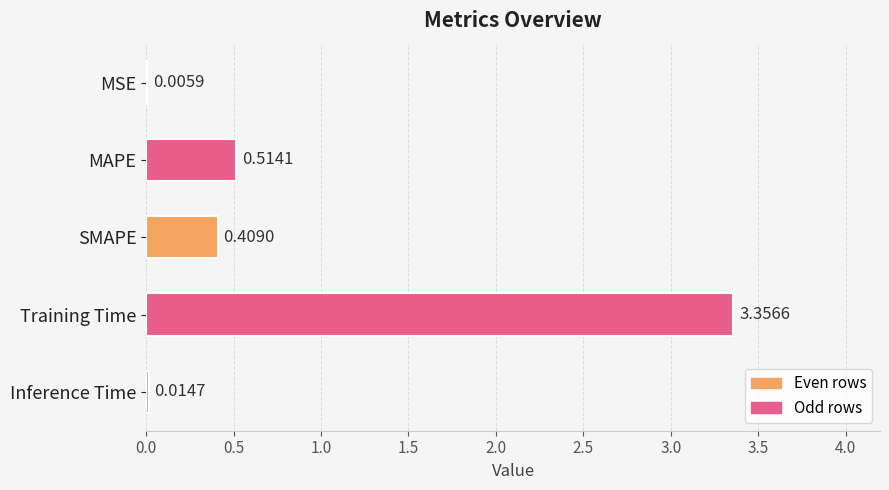

What is the sum of the values at SMAPE and MAPE?

0.9